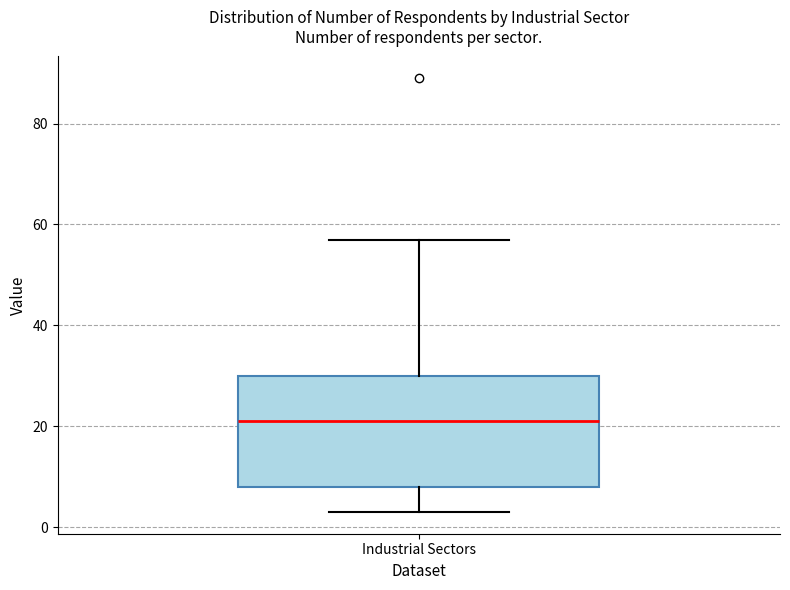

Transcribe this box plot: give where the median line is, the range the box spans, and where the two whiskers end, as read against the y-axis. The values are not printed on the chart, so give them approximately, as read against the axis.

median 22, box 8 to 30, whiskers 4 to 58